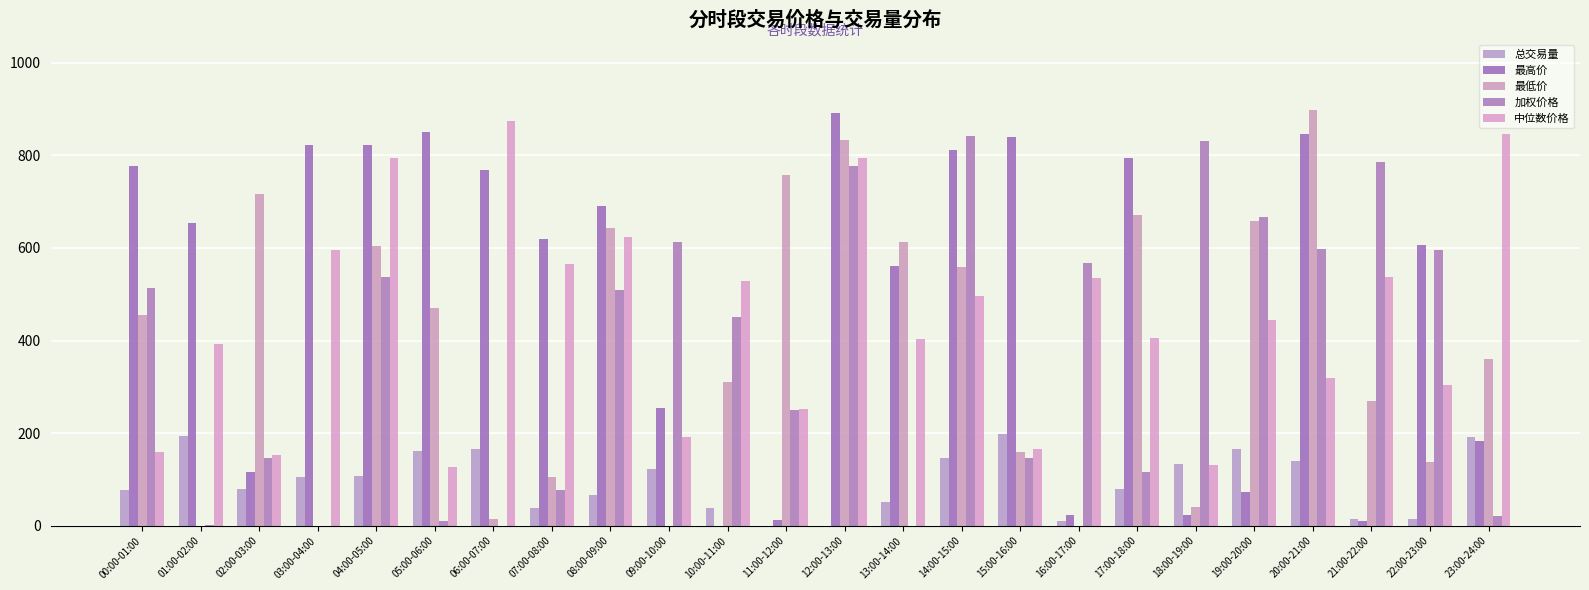

What are all the series names shown in the legend?

总交易量, 最高价, 最低价, 加权价格, 中位数价格